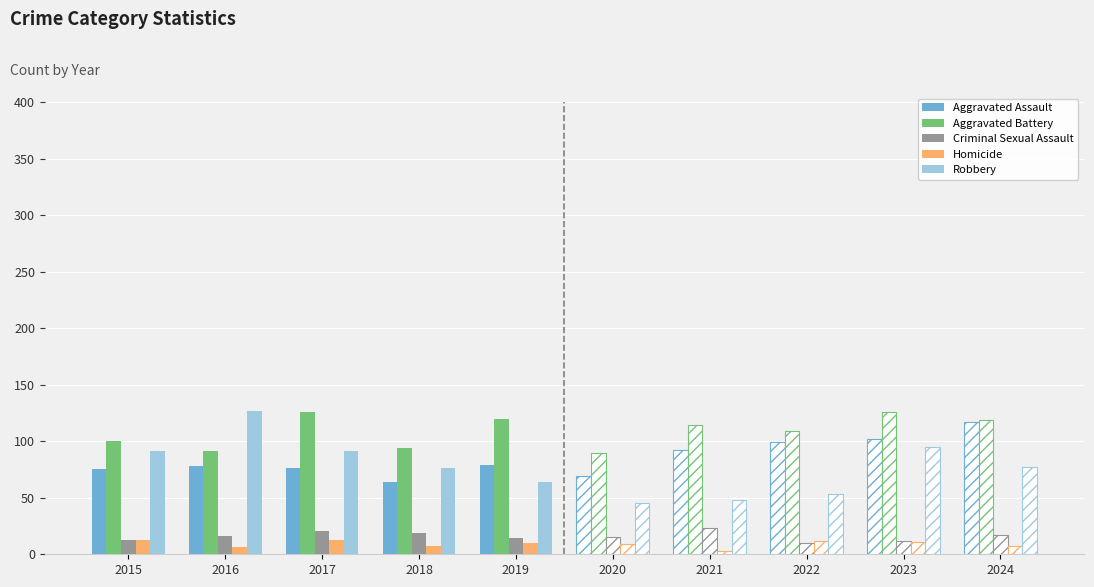

What is the highest value of the Aggravated Battery series?

126